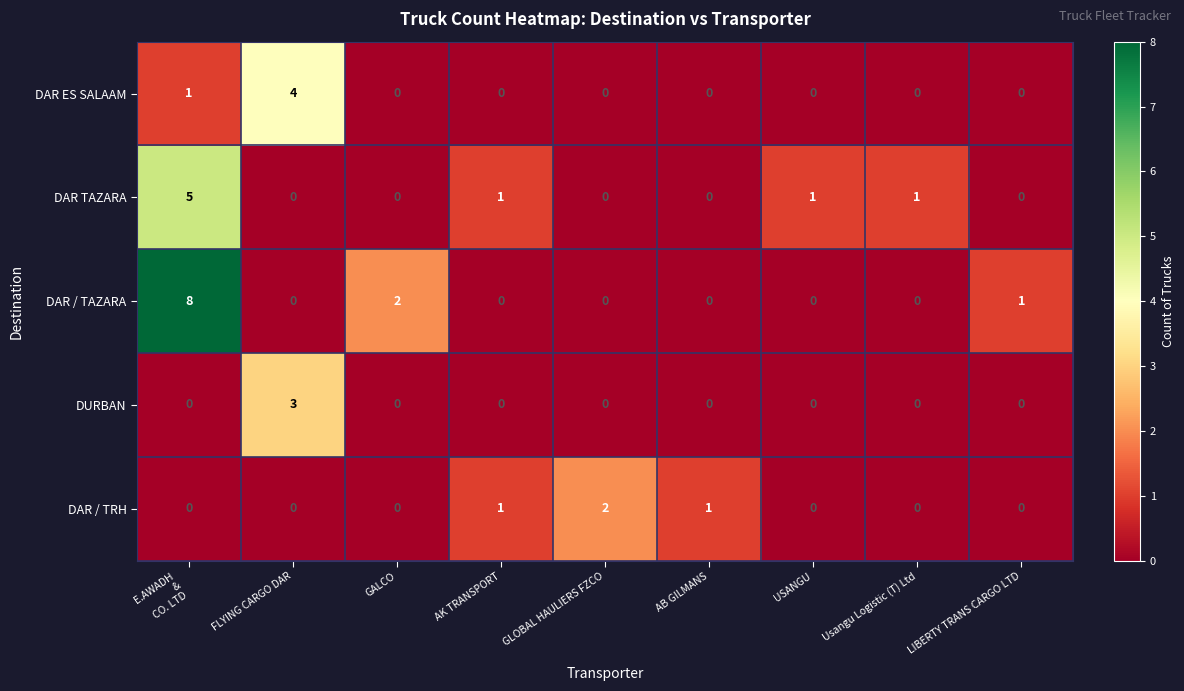

Which series has the largest total across all categories?

DAR / TAZARA